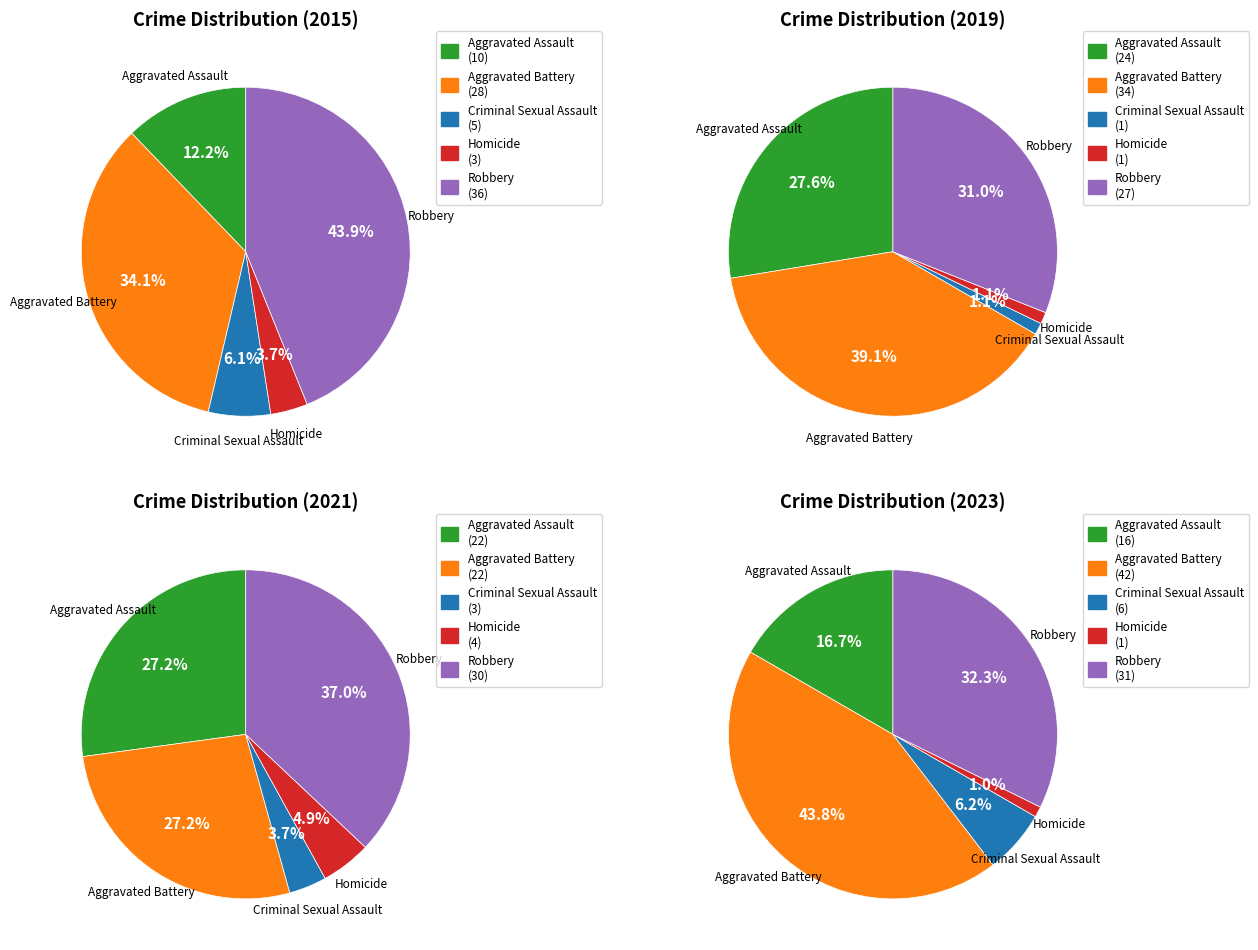

The 5 slice represents 21% of the pie. True or false?

False